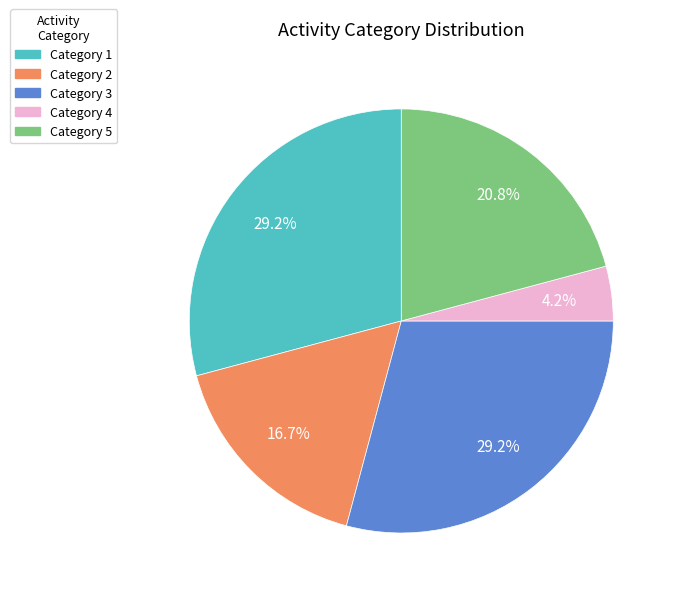

How many segments does this pie chart have?

5